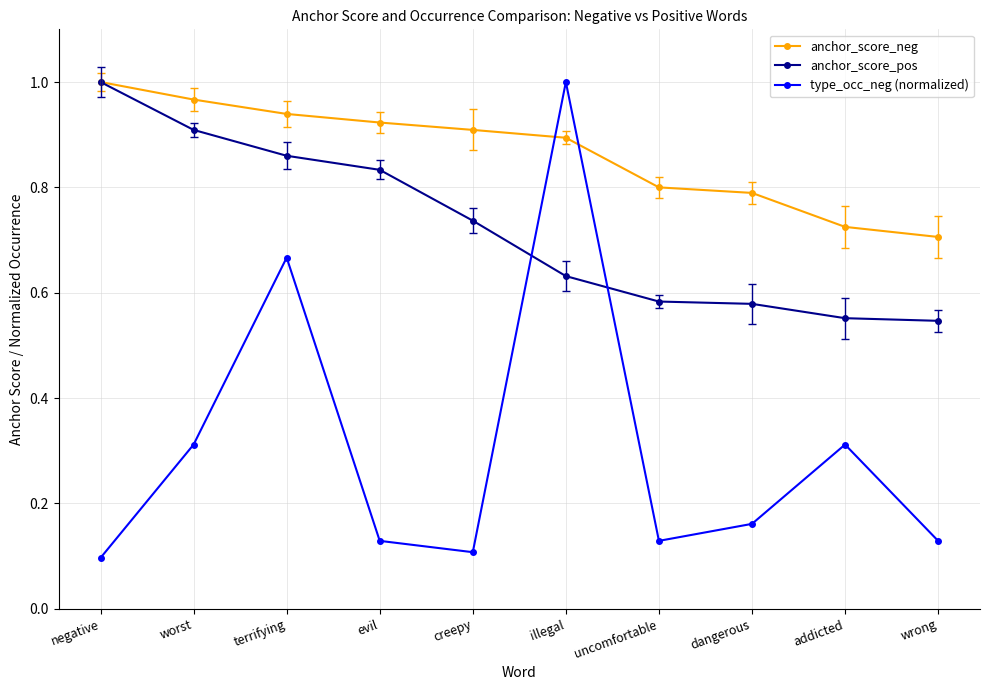

True or false: anchor_score_pos has more than 0 points higher than both neighbors.

False